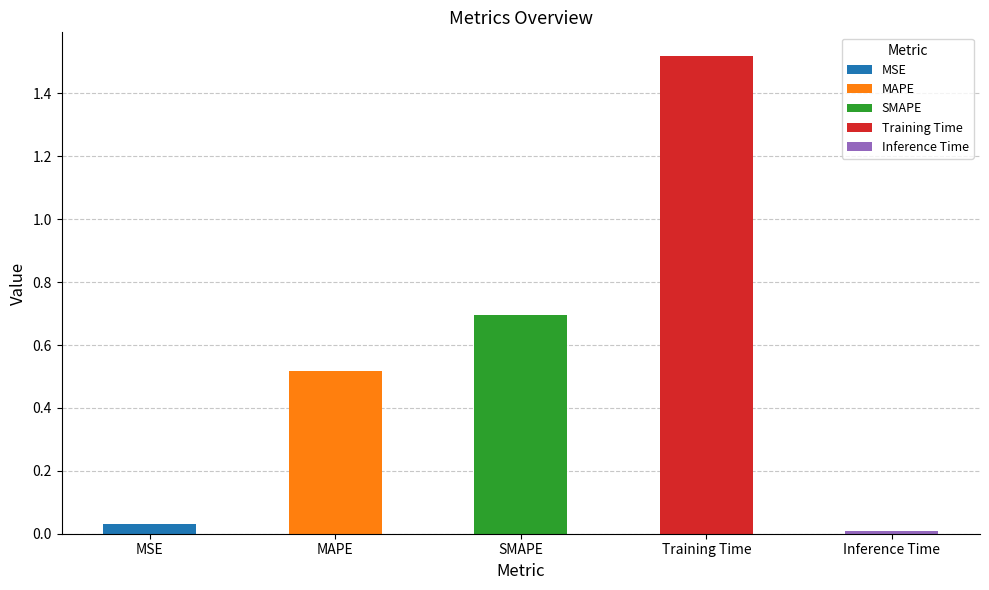

List the labels in order of value, smallest first.

Inference Time, MSE, MAPE, SMAPE, Training Time